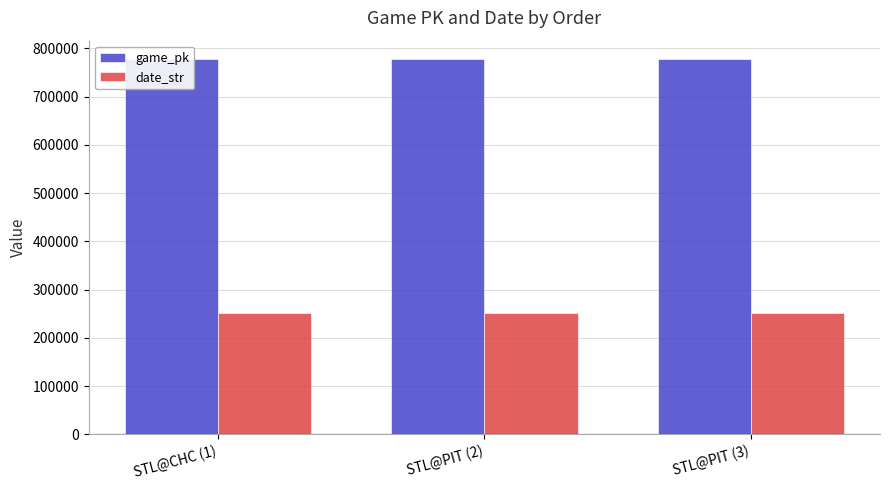

What is the maximum value for date_str?

250704